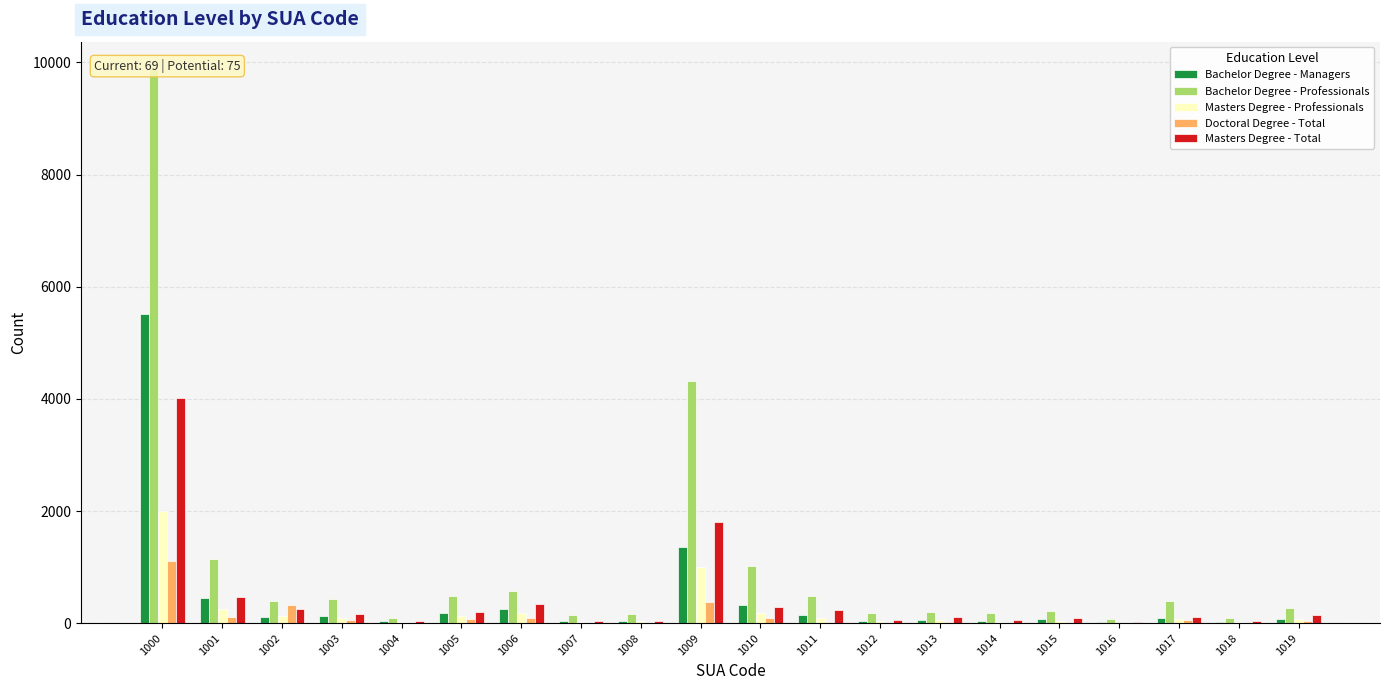

Reading left to right, transcribe all the data shown in this chart.

Bachelor Degree - Managers: 1000=5512	1001=452	1002=109	1003=136	1004=39	1005=184	1006=258	1007=35	1008=43	1009=1362	1010=329	1011=152	1012=39	1013=62	1014=36	1015=84	1016=25	1017=97	1018=14	1019=72
Bachelor Degree - Professionals: 1000=9876	1001=1154	1002=390	1003=438	1004=102	1005=484	1006=575	1007=148	1008=156	1009=4328	1010=1020	1011=489	1012=187	1013=199	1014=181	1015=216	1016=79	1017=405	1018=86	1019=272
Masters Degree - Professionals: 1000=2002	1001=252	1002=122	1003=98	1004=27	1005=130	1006=176	1007=22	1008=32	1009=1007	1010=179	1011=96	1012=38	1013=55	1014=31	1015=38	1016=10	1017=81	1018=24	1019=80
Doctoral Degree - Total: 1000=1114	1001=115	1002=320	1003=52	1004=5	1005=68	1006=89	1007=13	1008=7	1009=371	1010=91	1011=30	1012=8	1013=15	1014=11	1015=9	1016=4	1017=55	1018=0	1019=44
Masters Degree - Total: 1000=4014	1001=464	1002=251	1003=168	1004=48	1005=200	1006=350	1007=42	1008=48	1009=1813	1010=293	1011=242	1012=57	1013=113	1014=58	1015=88	1016=23	1017=114	1018=42	1019=138